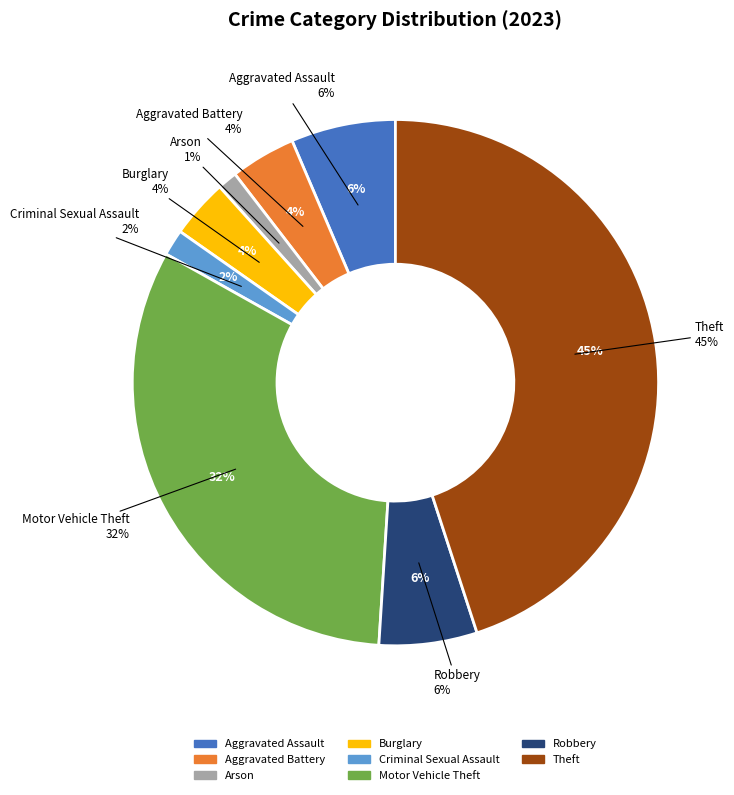

True or false: Arson accounts for 11% of the total.

False